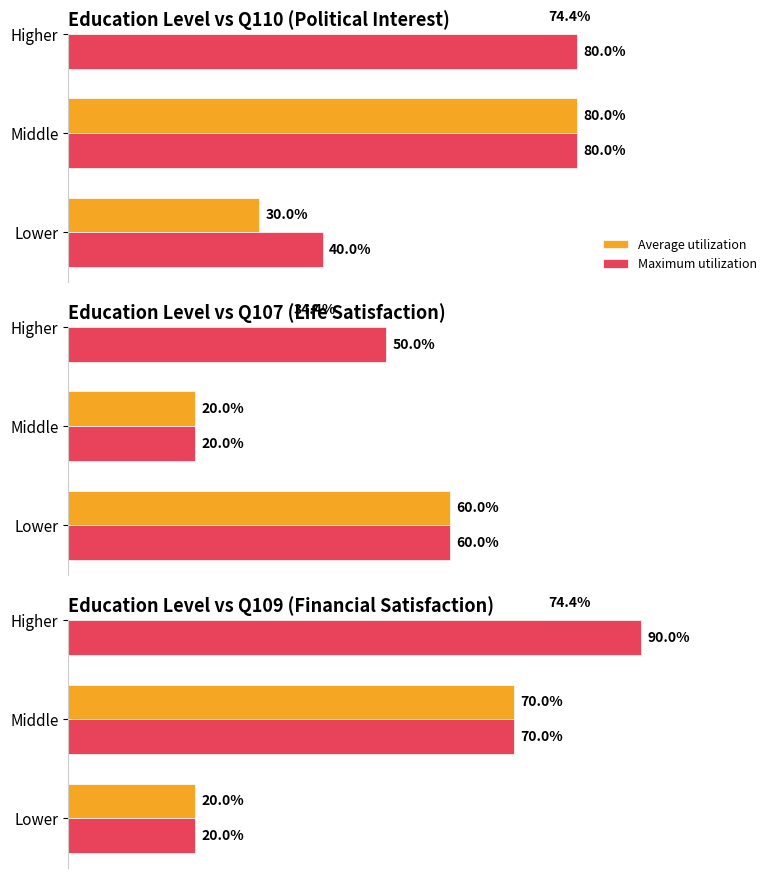

Count the number of data series in this chart.

2